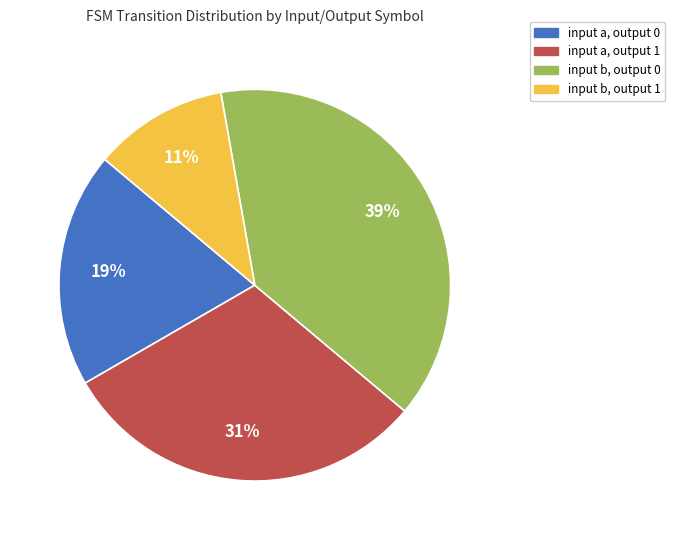

Is it true that input b, output 0 is 25% of the pie?

False